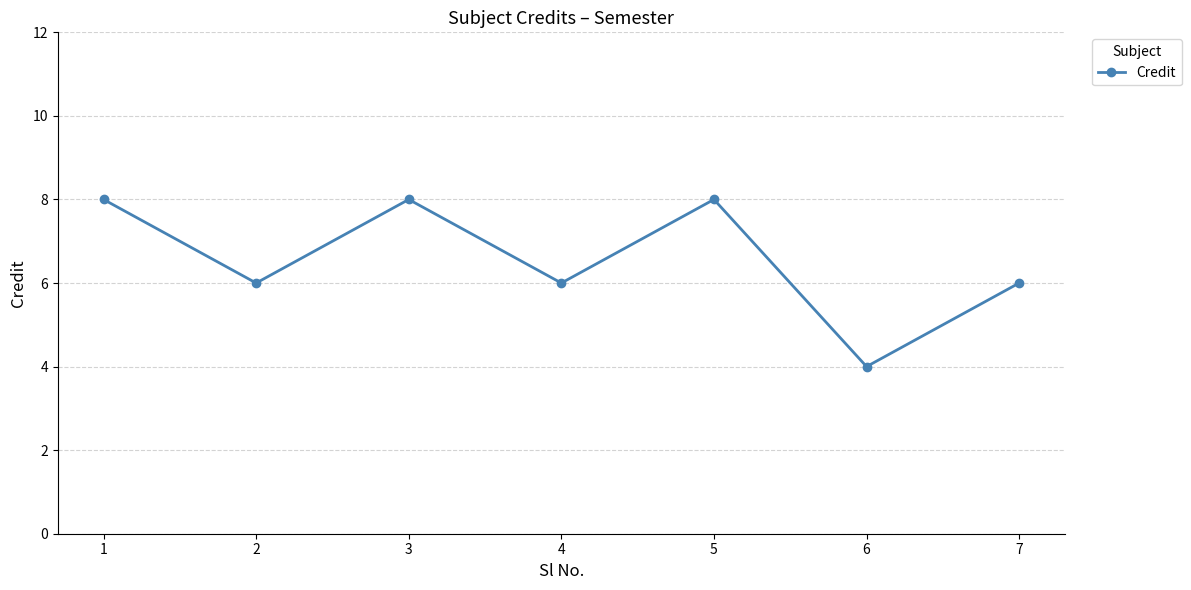

The chart shows a value of 8 at 5. True or false?

True